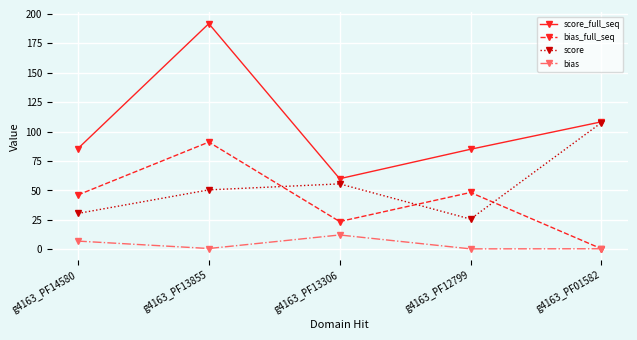

At g4163_PF14580, list the series in order from largest to smallest.

score_full_seq, bias_full_seq, score, bias